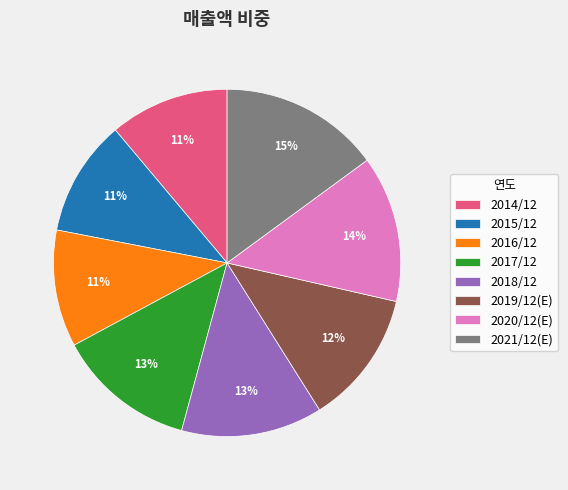

True or false: 2019/12(E) accounts for 12% of the total.

True